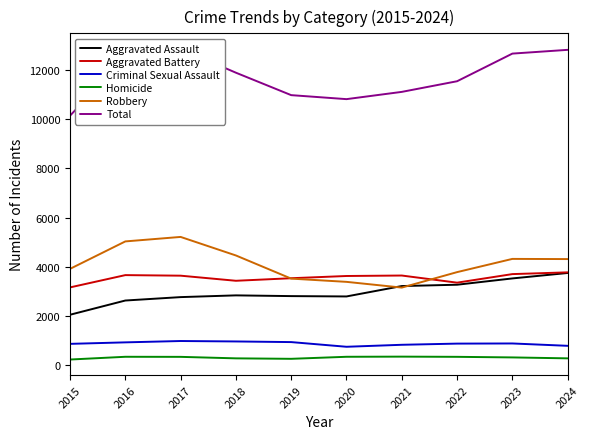

Reading right to left, what are all the values shown in this chart?

Aggravated Assault: 2024=3739	2023=3517	2022=3260	2021=3206	2020=2782	2019=2796	2018=2826	2017=2755	2016=2616	2015=2036
Aggravated Battery: 2024=3765	2023=3693	2022=3344	2021=3635	2020=3616	2019=3525	2018=3421	2017=3629	2016=3652	2015=3151
Criminal Sexual Assault: 2024=769	2023=865	2022=859	2021=811	2020=730	2019=921	2018=947	2017=965	2016=910	2015=849
Homicide: 2024=258	2023=296	2022=320	2021=328	2020=322	2019=239	2018=258	2017=319	2016=322	2015=210
Robbery: 2024=4306	2023=4313	2022=3774	2021=3143	2020=3377	2019=3509	2018=4453	2017=5209	2016=5026	2015=3907
Total: 2024=12837	2023=12684	2022=11557	2021=11123	2020=10827	2019=10990	2018=11905	2017=12877	2016=12526	2015=10153